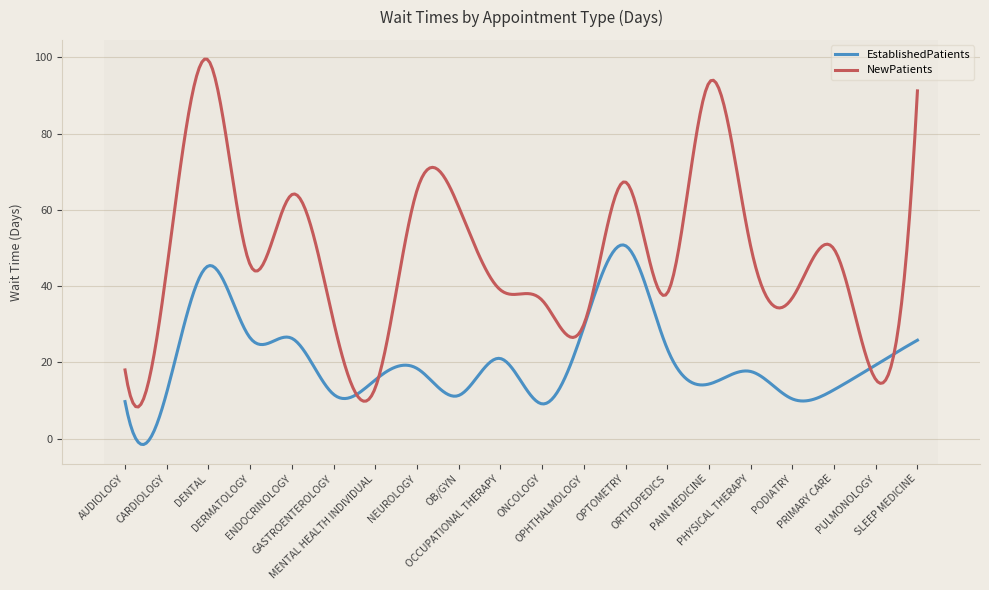

Rank the series by their maximum value, from lowest to highest.

EstablishedPatients, NewPatients